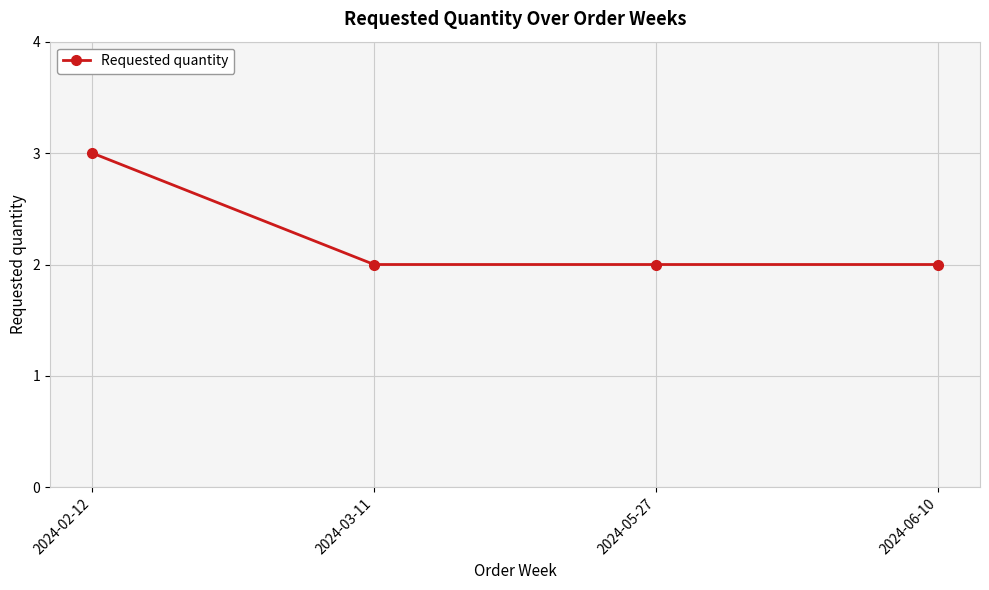

How many values are between 2 and 3?

4